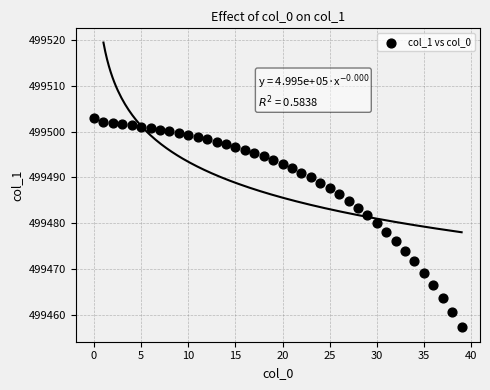

What is the range of Y values (max minus min)?

45.6